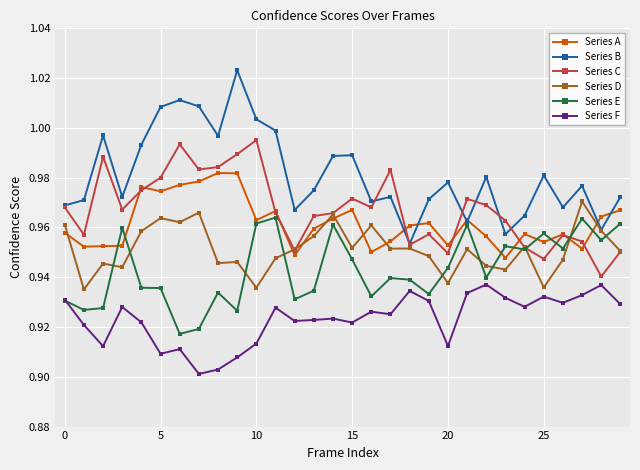

Which series ends up on top after the final intersection of Series E and Series A?

Series A